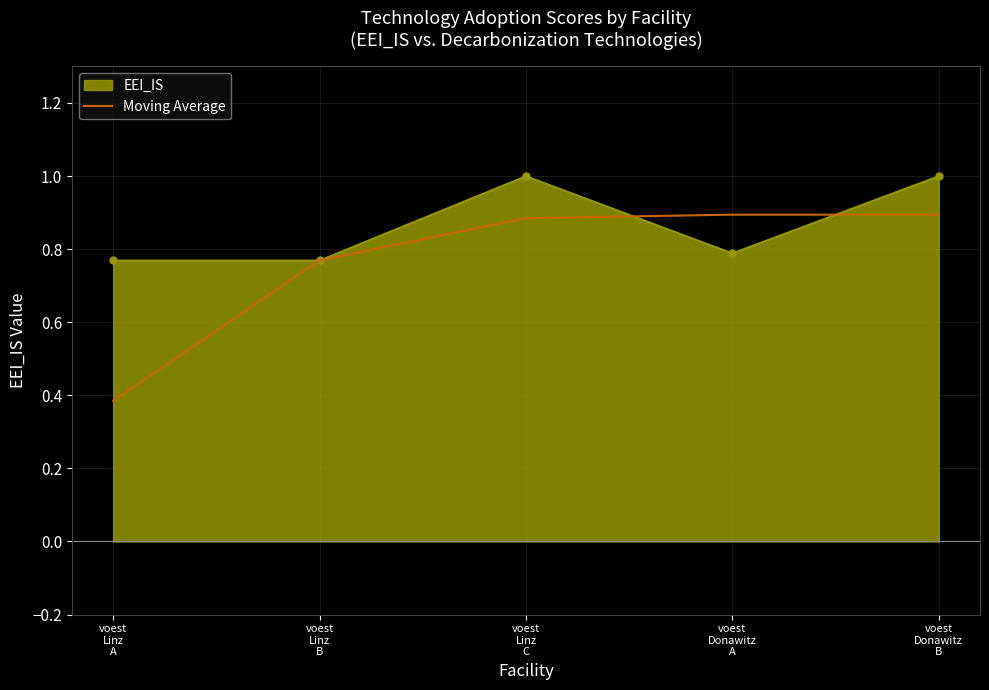

Which series has the widest spread of values?

Moving Average